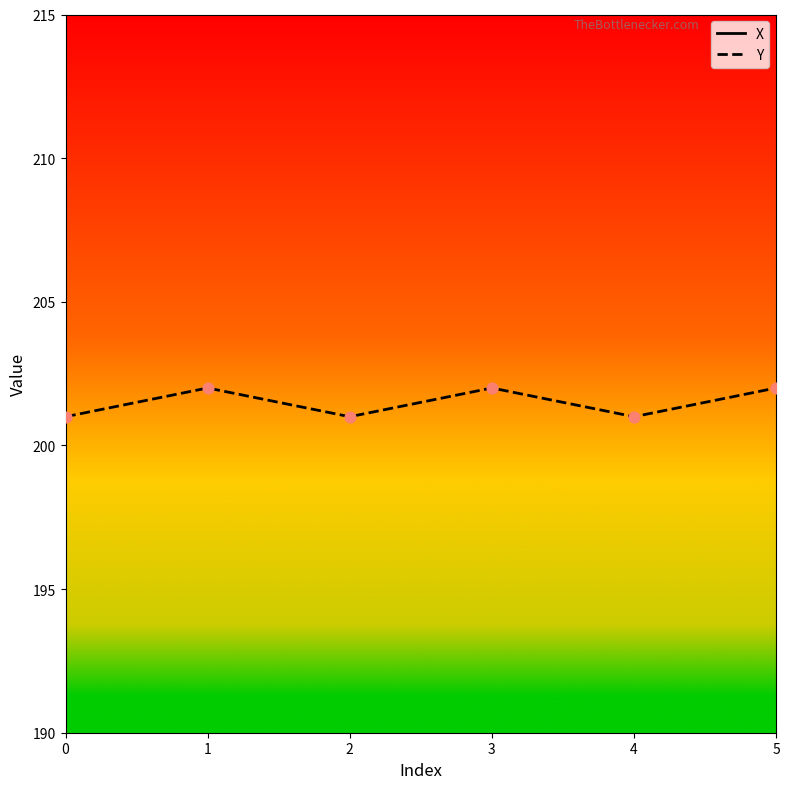

At how many categories does at least one series exceed 308?

6